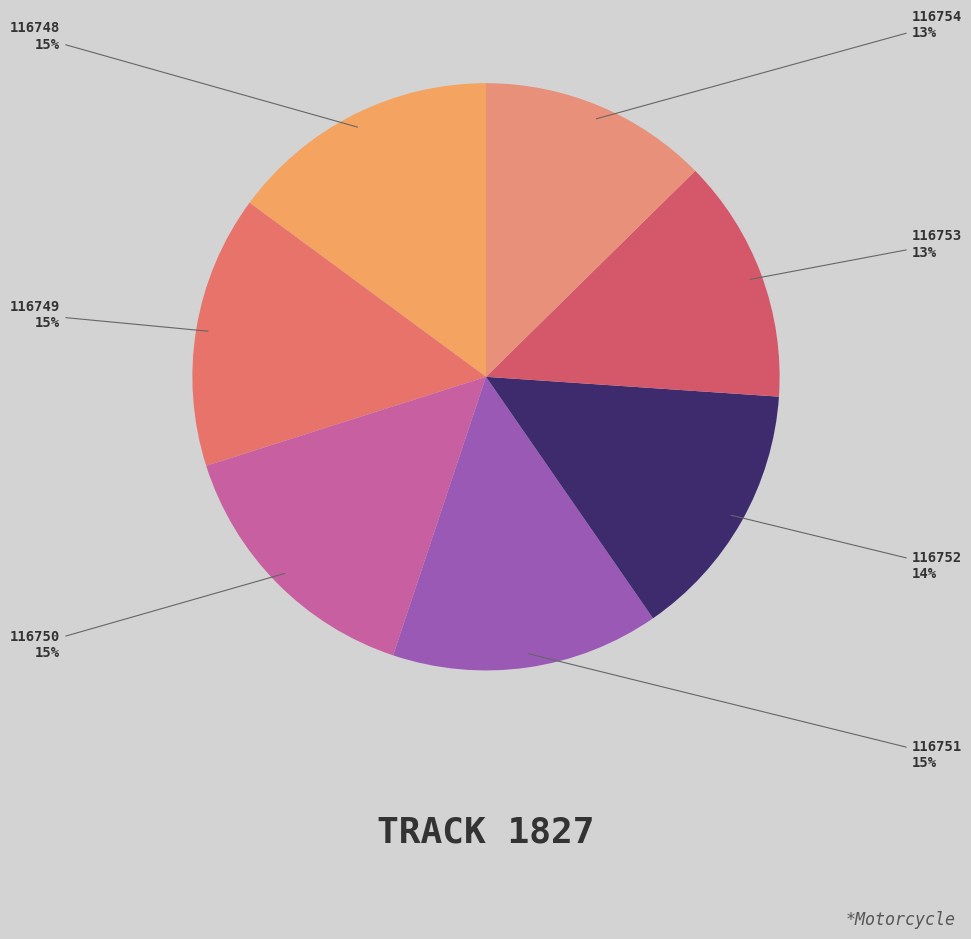

Is the sum of 116751 and 116754 greater than half?

No